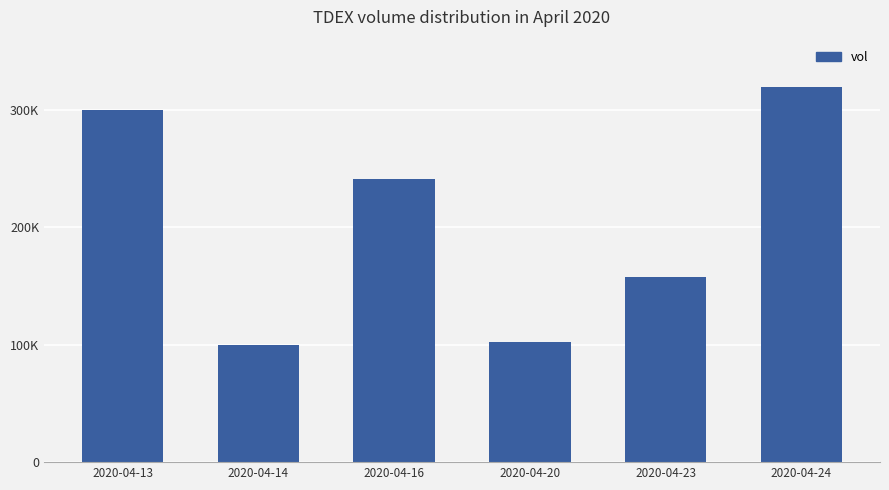

Does the chart contain any negative values?

No